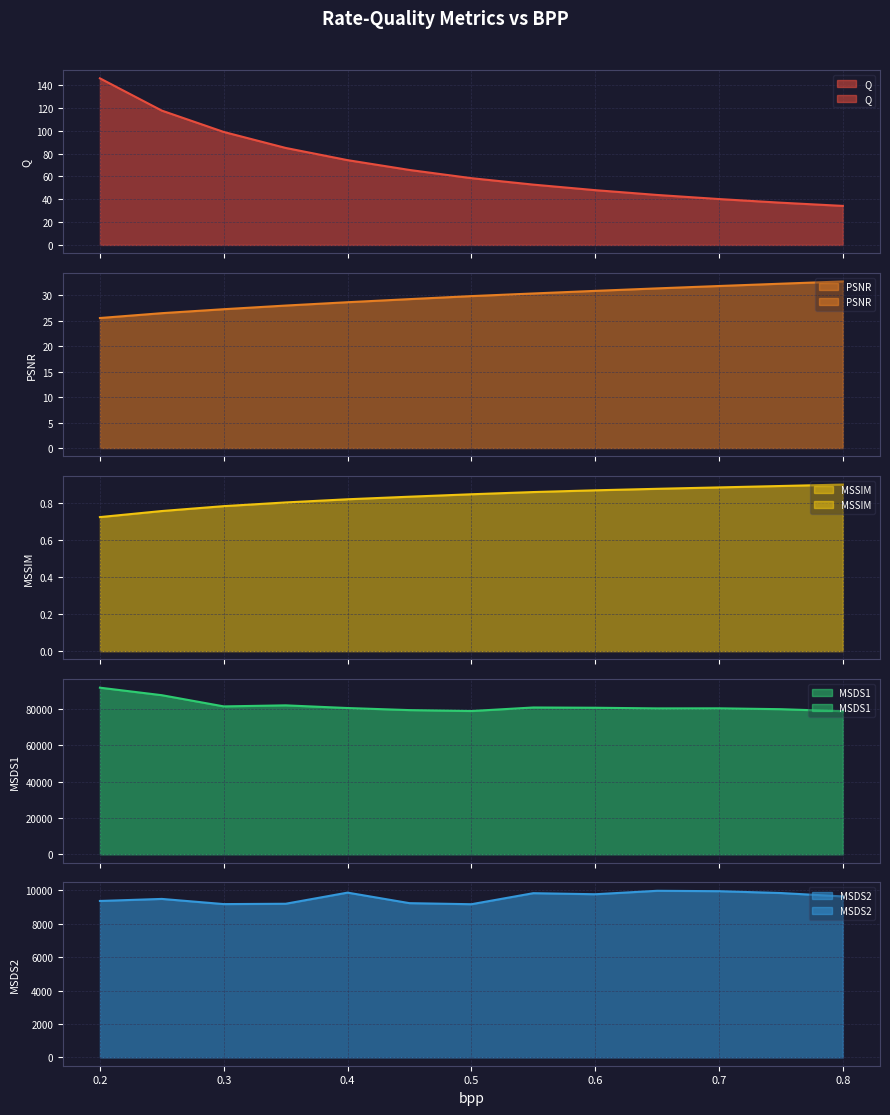

At which category is the sum across all series the highest?

0.2